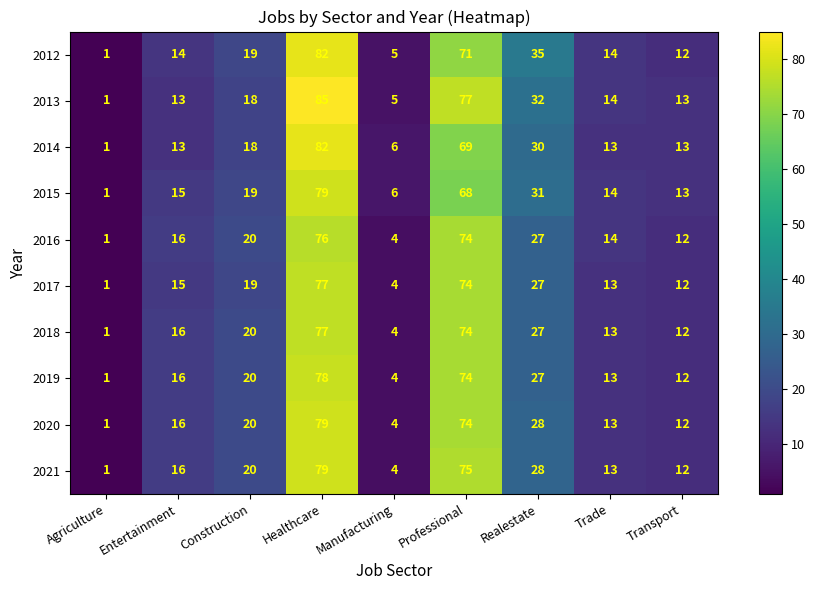

At which label is 2012 closest to 41?

Realestate